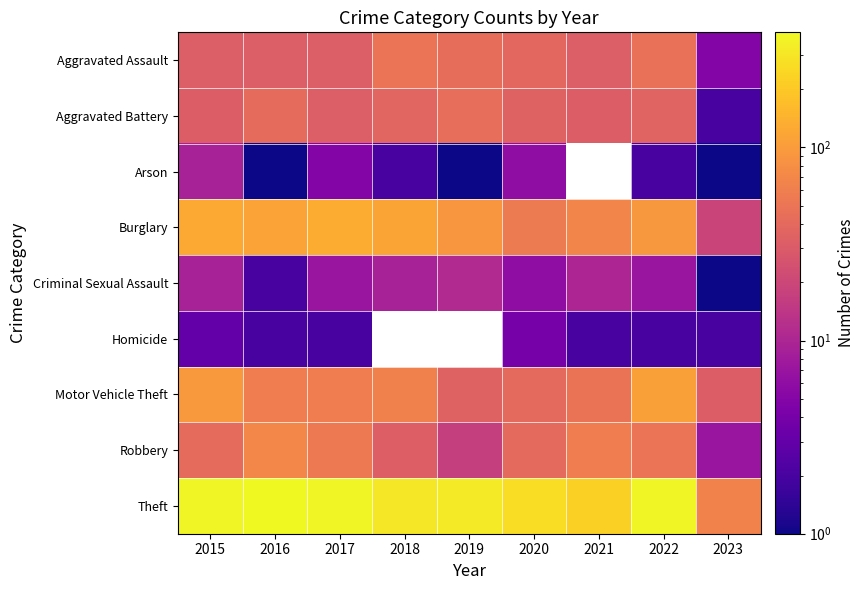

Rank the series by their maximum value, from highest to lowest.

Theft, Burglary, Motor Vehicle Theft, Robbery, Aggravated Assault, Aggravated Battery, Criminal Sexual Assault, Arson, Homicide